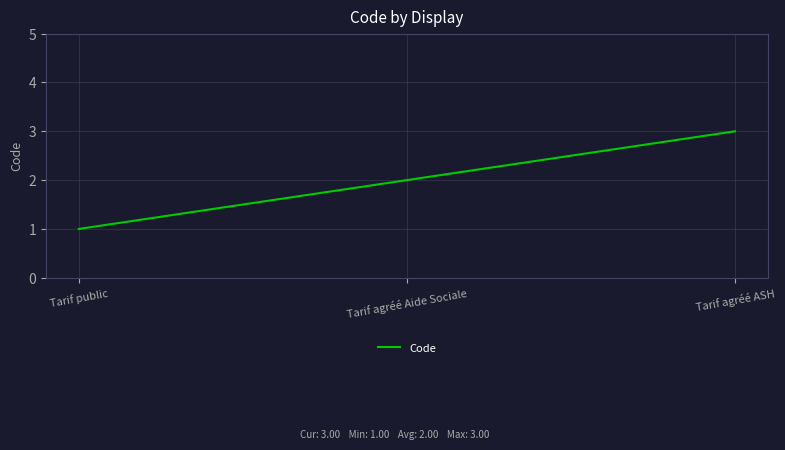

True or false: the data shows 3 at Tarif agréé Aide Sociale.

False